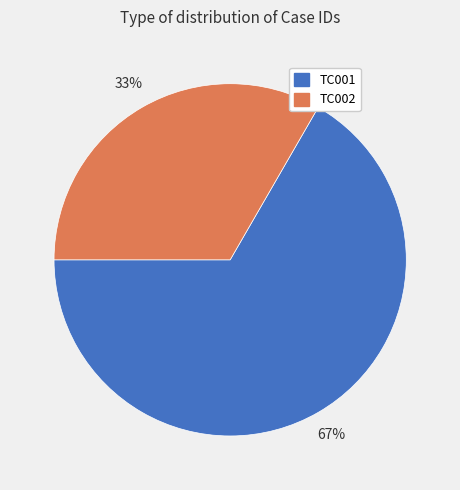

How many slices are in this pie chart?

2